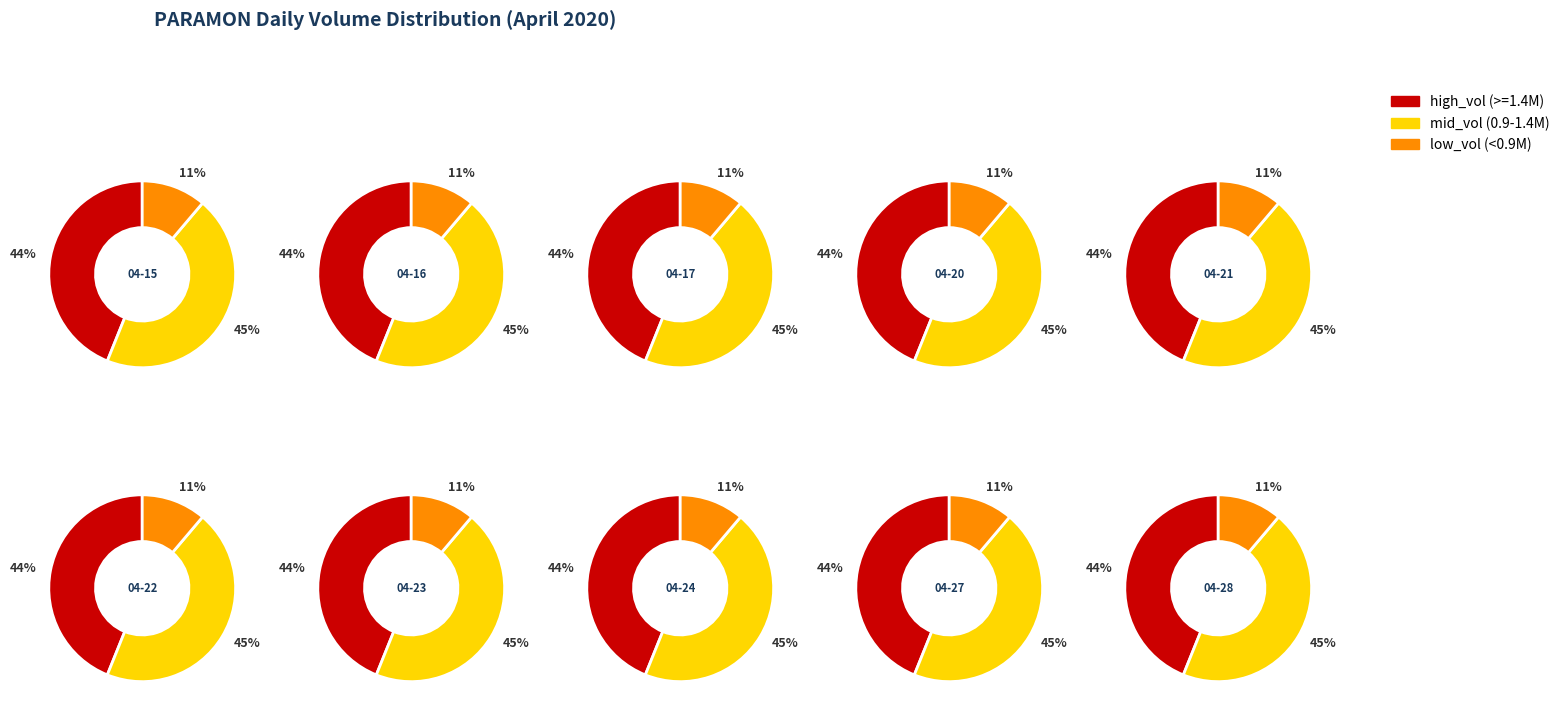

To the nearest percent, what is the combined percentage of 2020-04-16 and 2020-04-20?

16%